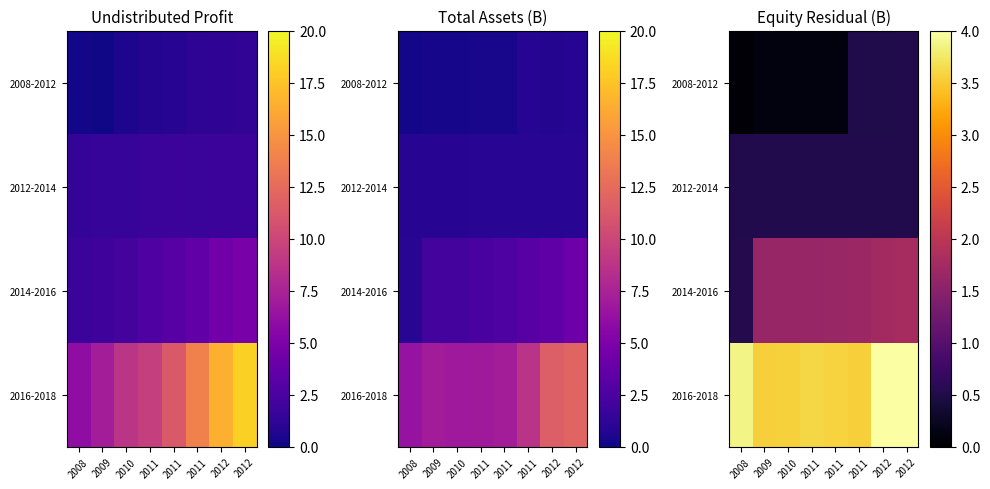

What is the spread (max minus min) of values at 2010?

3.5